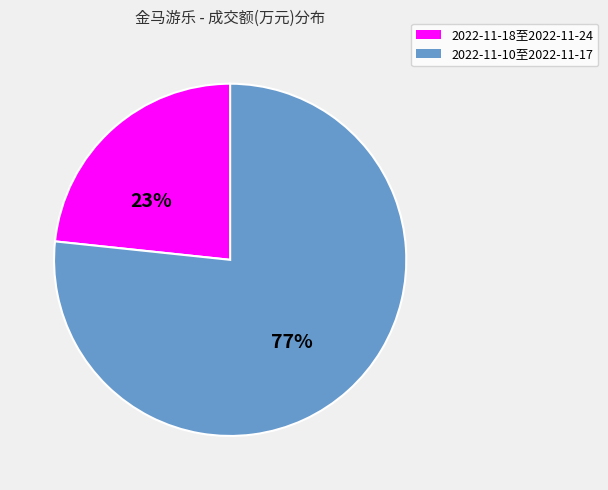

Does any single category account for the majority?

Yes